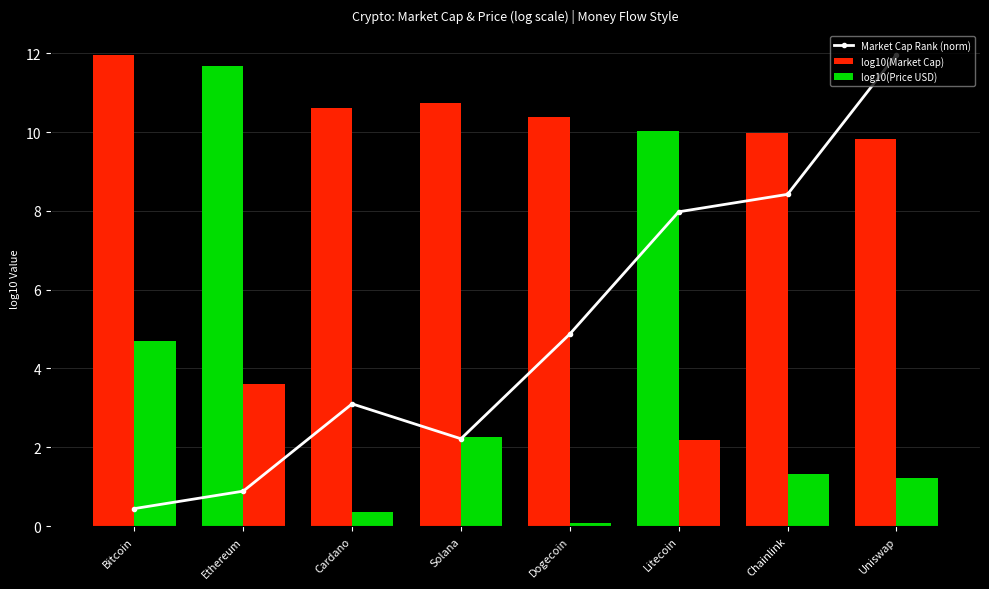

List the labels in order of log10(Market Cap) value, smallest first.

Uniswap, Chainlink, Litecoin, Dogecoin, Cardano, Solana, Ethereum, Bitcoin